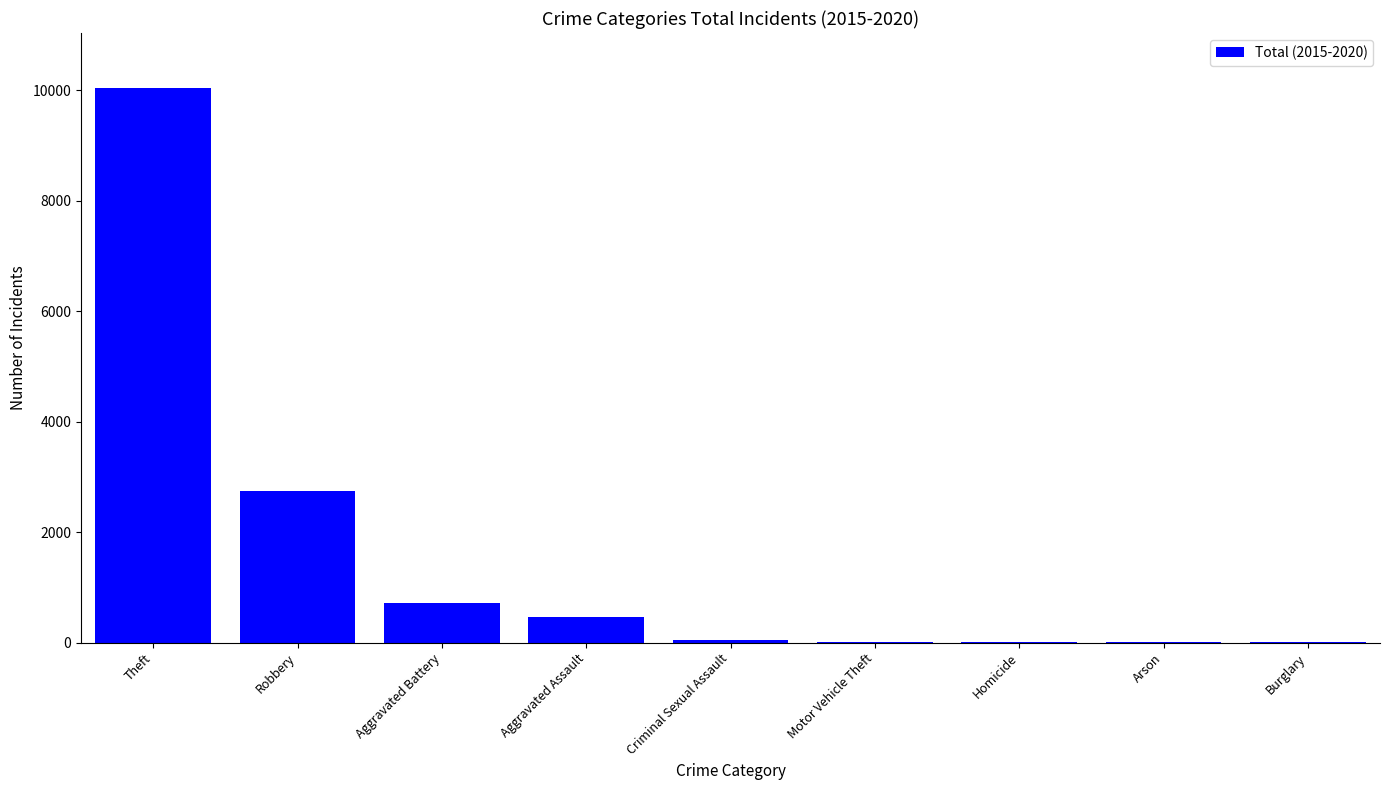

At which label is the value closest to 5017?

Robbery